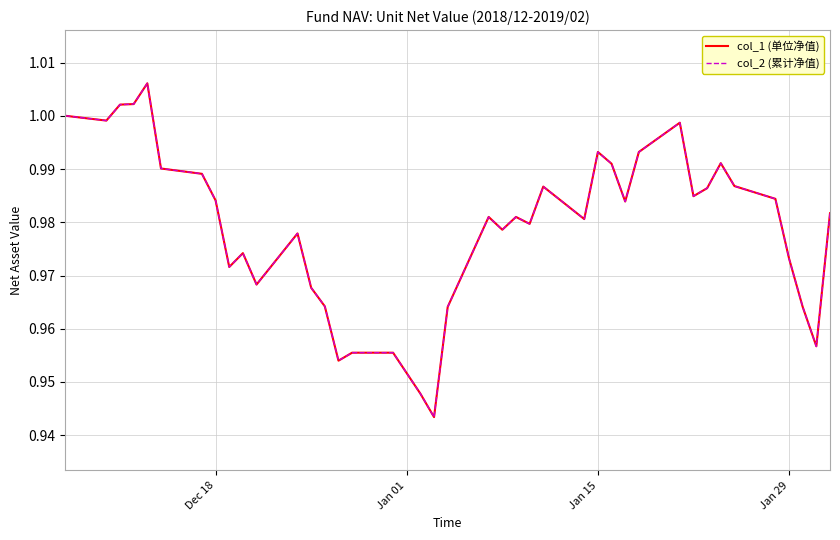

How many lines are shown in the chart?

2